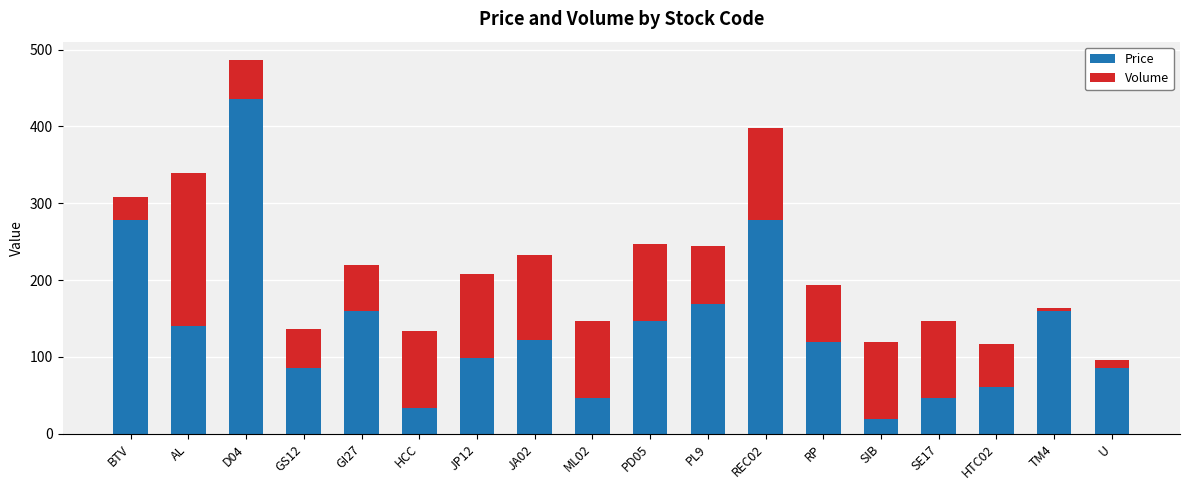

How many bars are there in total?

18